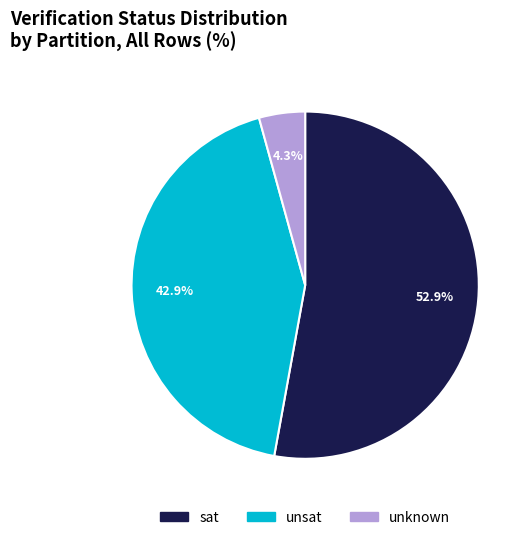

Is there any slice that represents more than half of the pie?

Yes